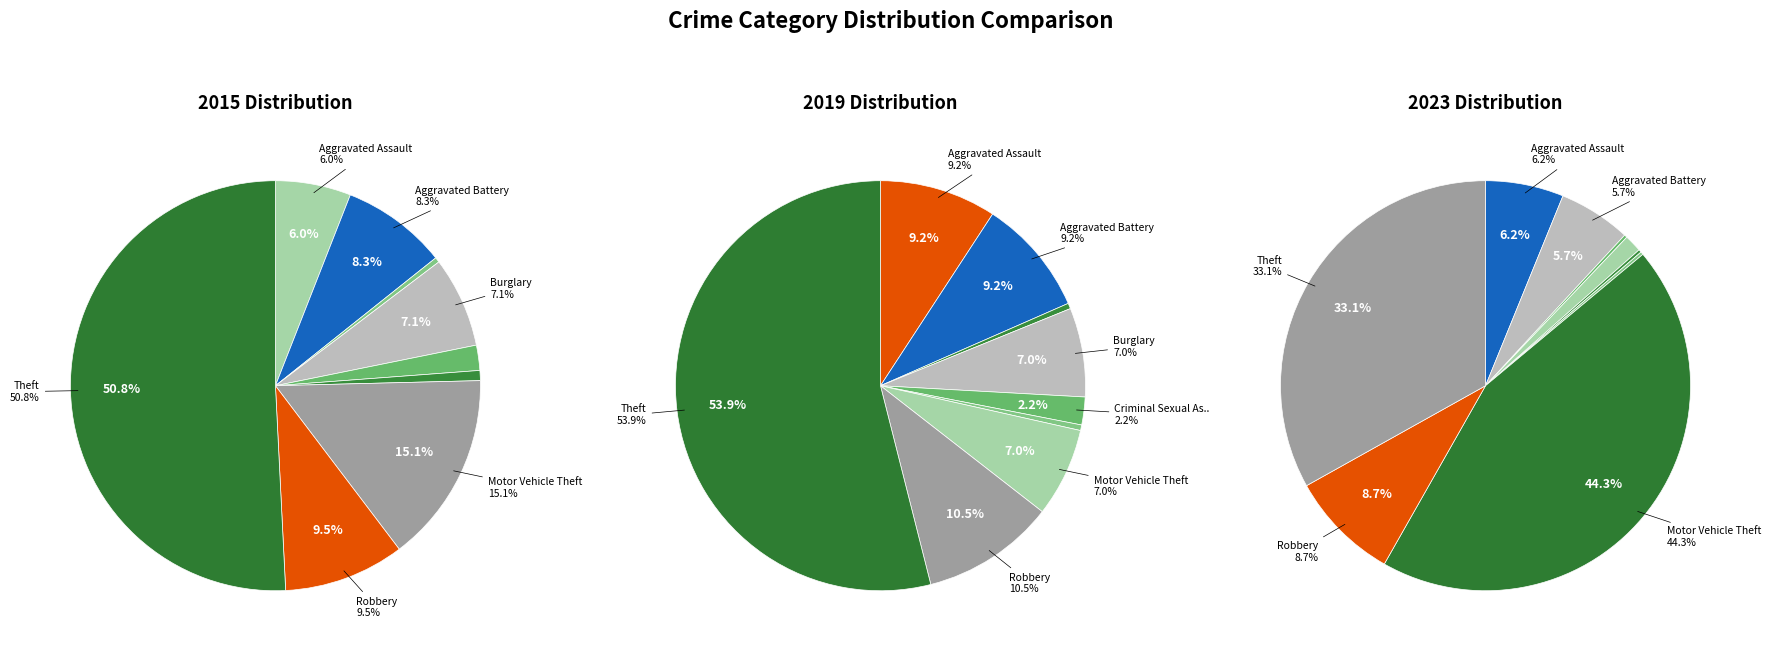

How many segments does this pie chart have?

9